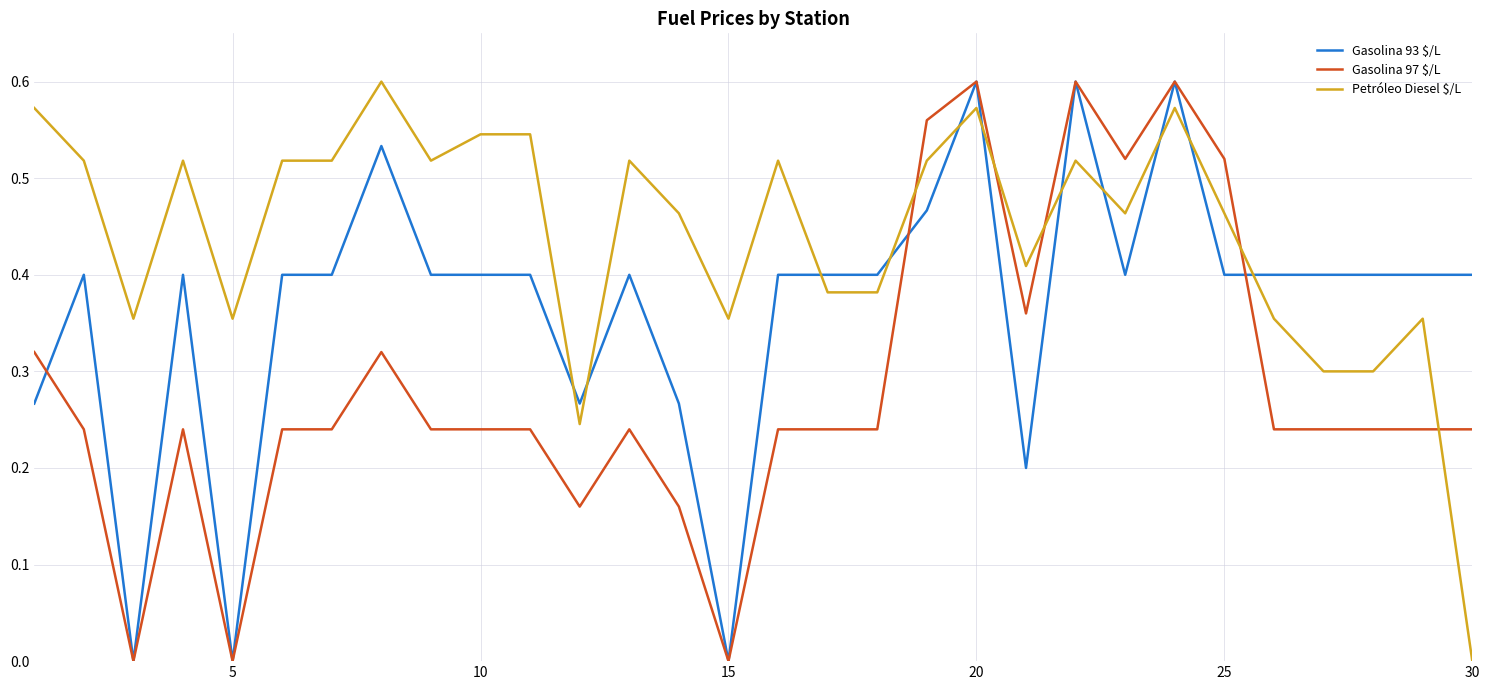

Which series has the largest total across all categories?

Petróleo Diesel $/L